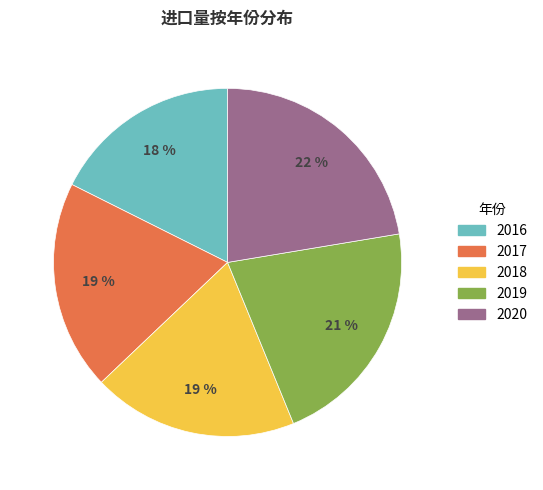

To the nearest percent, what is the difference between the 2020 and 2019 slice percentages?

1%